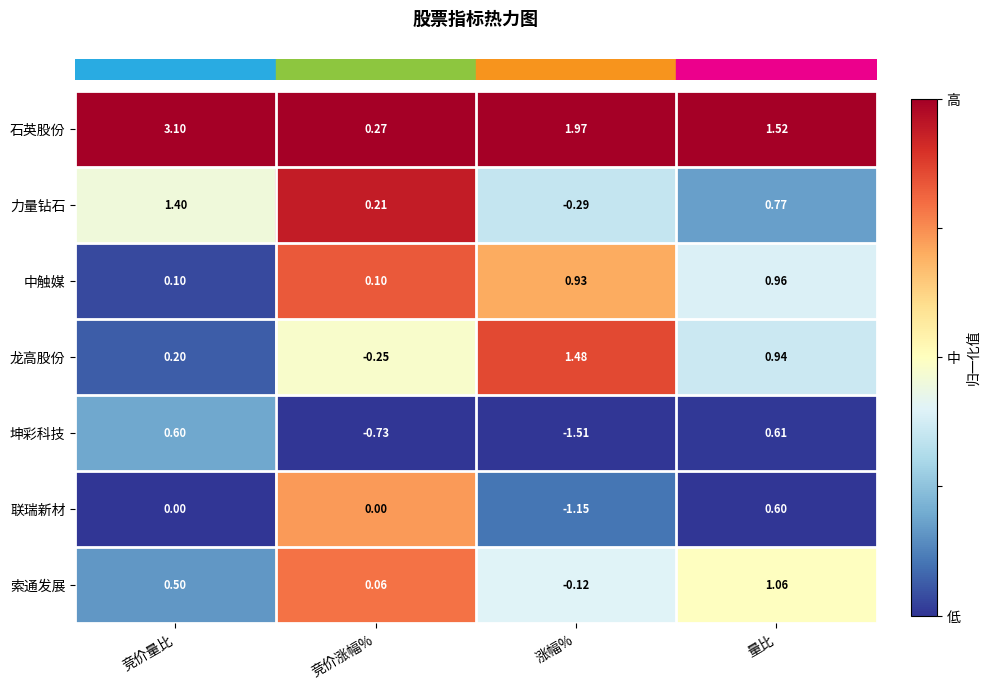

Which category has the lowest value across all series?

涨幅%